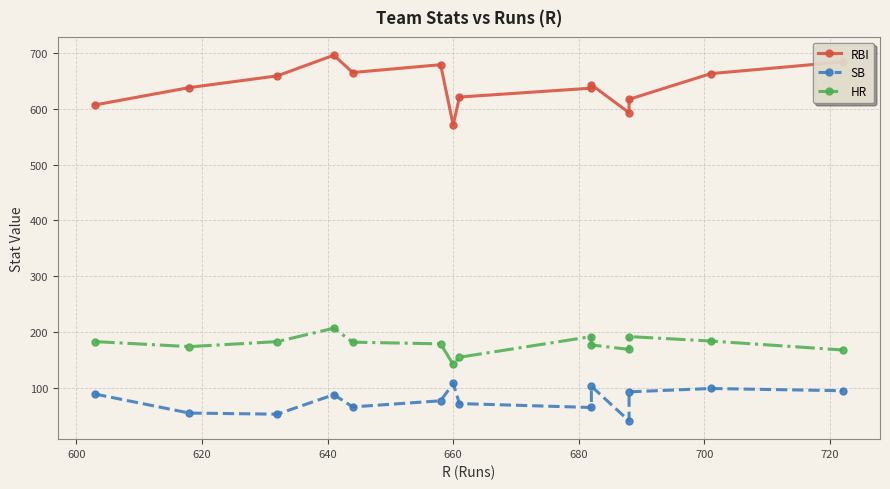

Reading left to right, list all the values displayed in this chart.

RBI: 607	638	659	696	665	679	571	621	637	643	593	617	663	684
SB: 89	55	53	88	66	77	108	72	65	103	41	93	99	95
HR: 183	174	183	207	182	179	142	155	192	177	169	192	184	168